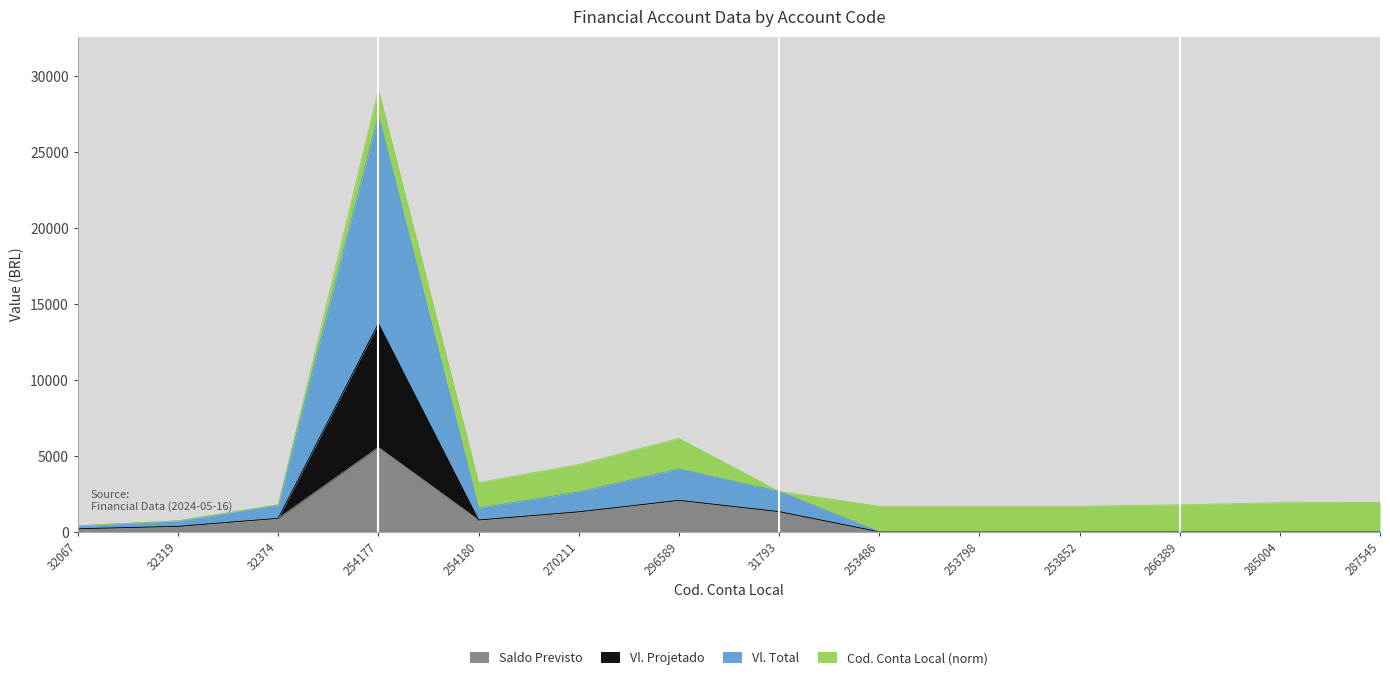

Where is the first local minimum for Saldo Previsto?

254180